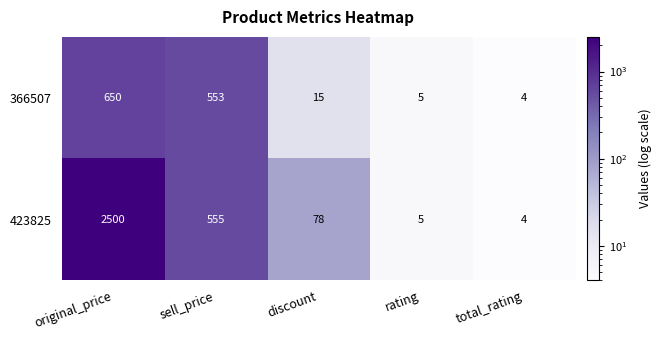

Which label corresponds to the smallest value in the chart?

total_rating